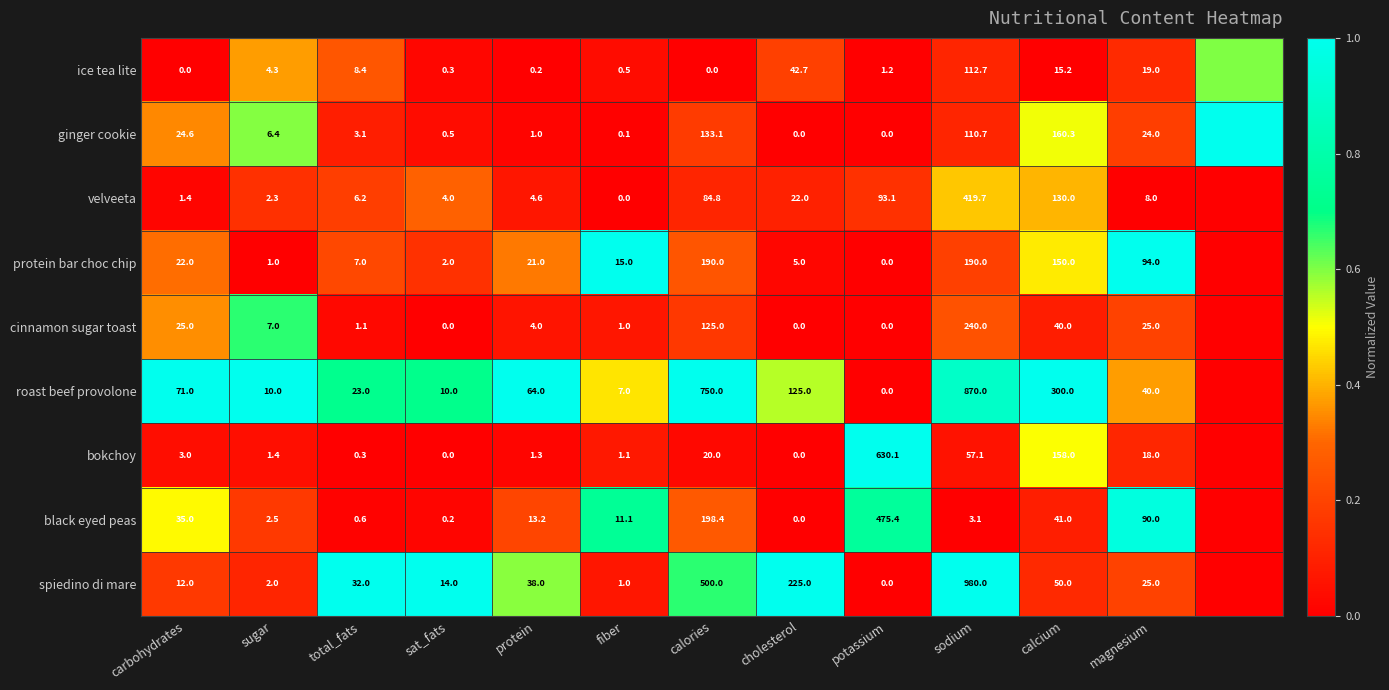

What is the total value across all series at calories?

2001.3